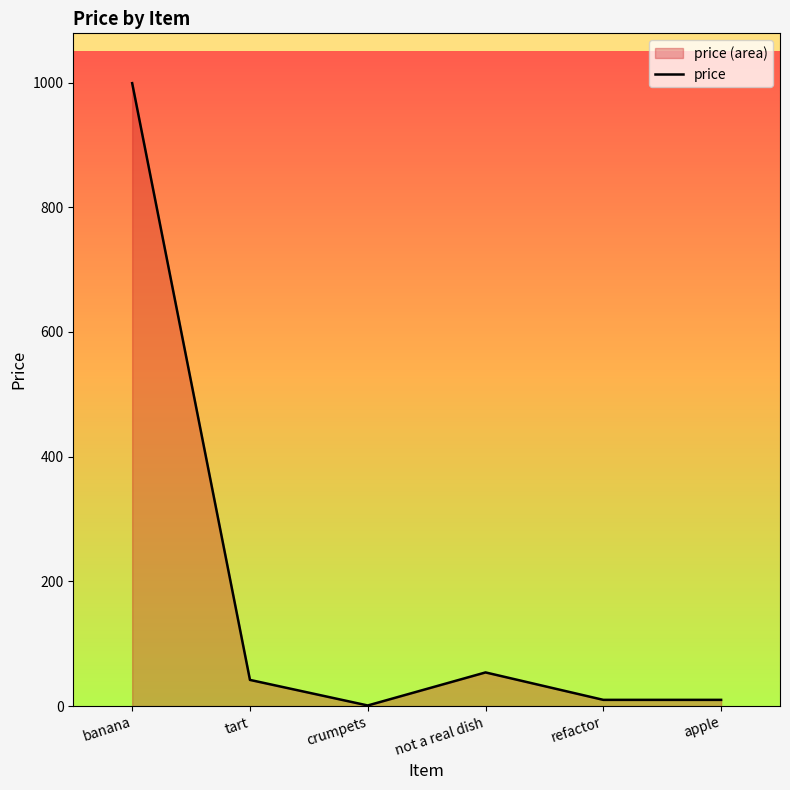

What position from the right is banana?

6